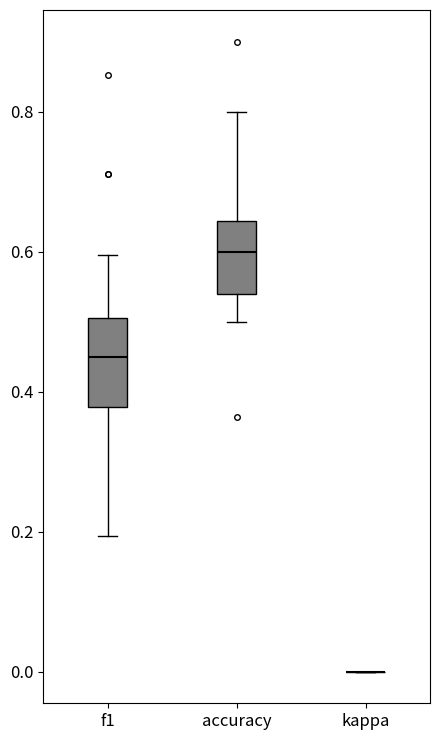

Reading left to right, read every box against the y-axis: the position of its median line, the range the box covers, and the ends of its whiskers. The values are not printed on the chart, so give them approximately, as read against the axis.

f1: median 0.46, box 0.38 to 0.50, whiskers 0.20 to 0.60
accuracy: median 0.60, box 0.54 to 0.64, whiskers 0.50 to 0.80
kappa: box collapsed to a line at 0.00, whiskers 0.00 to 0.00